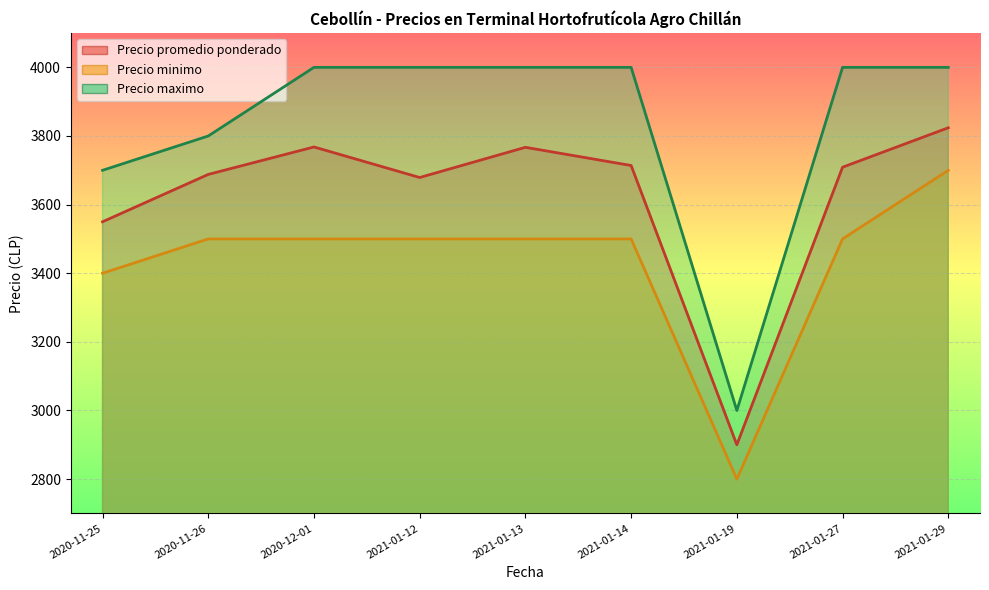

At which label is Precio maximo closest to 3500?

2020-11-25